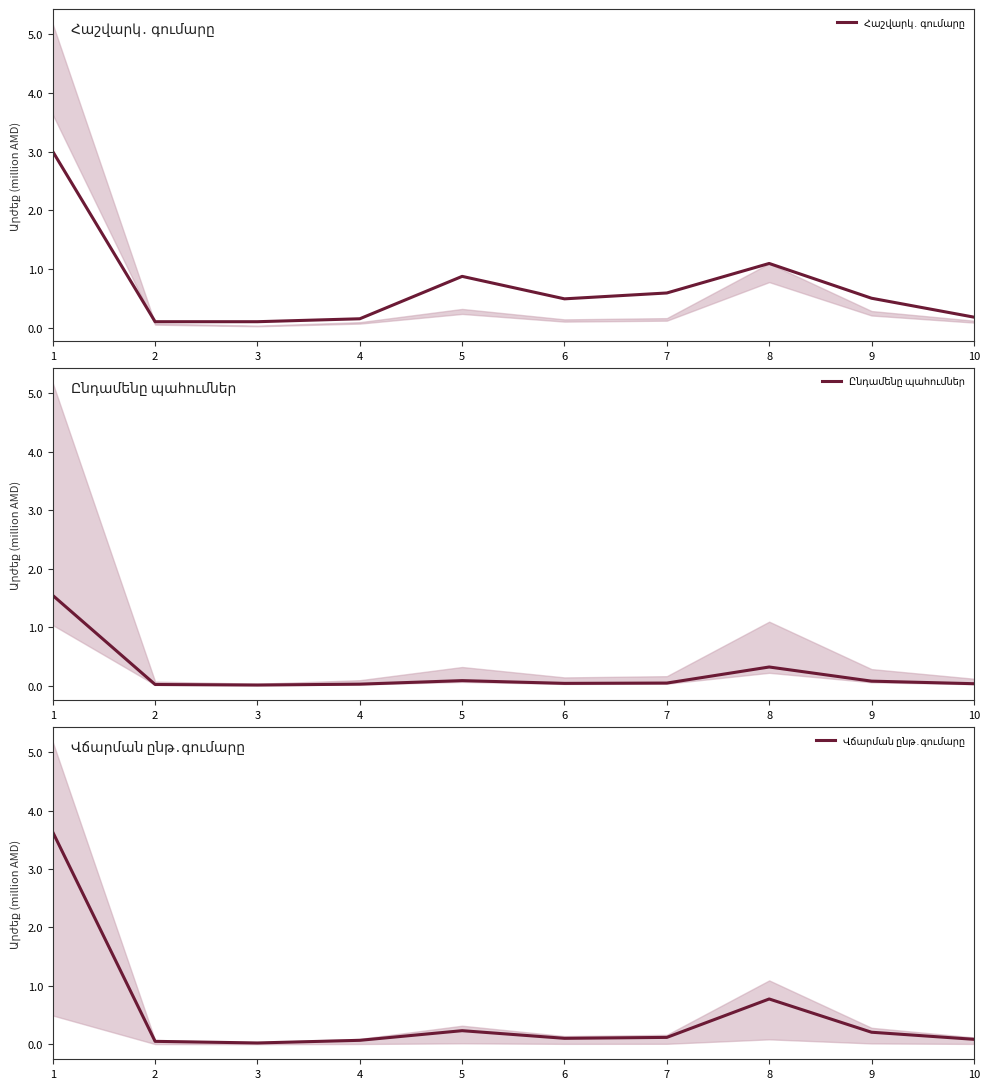

At which category does the chart reach its peak across all series?

1